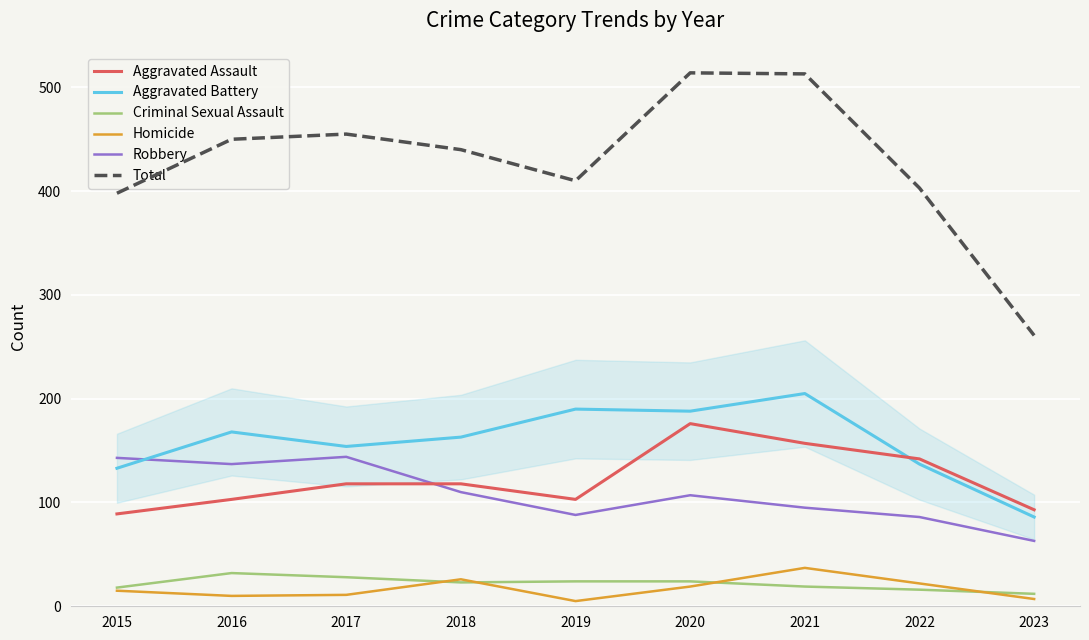

Which series changed the most between 2015 and 2017?

Total